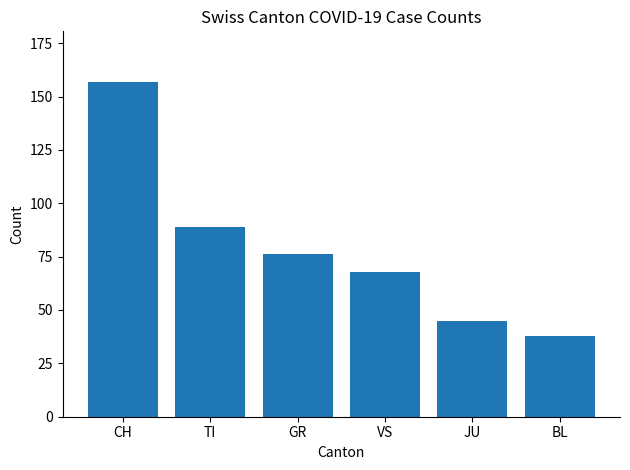

At which label does the data first exceed 76?

CH